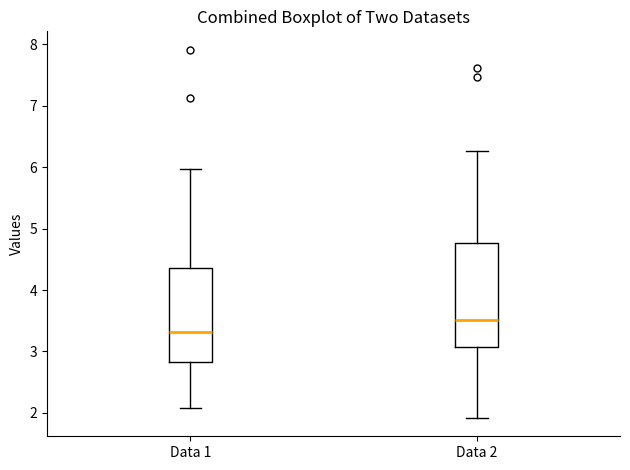

Comparing the boxes themselves (not the whiskers), which one is the tallest?

Data 2